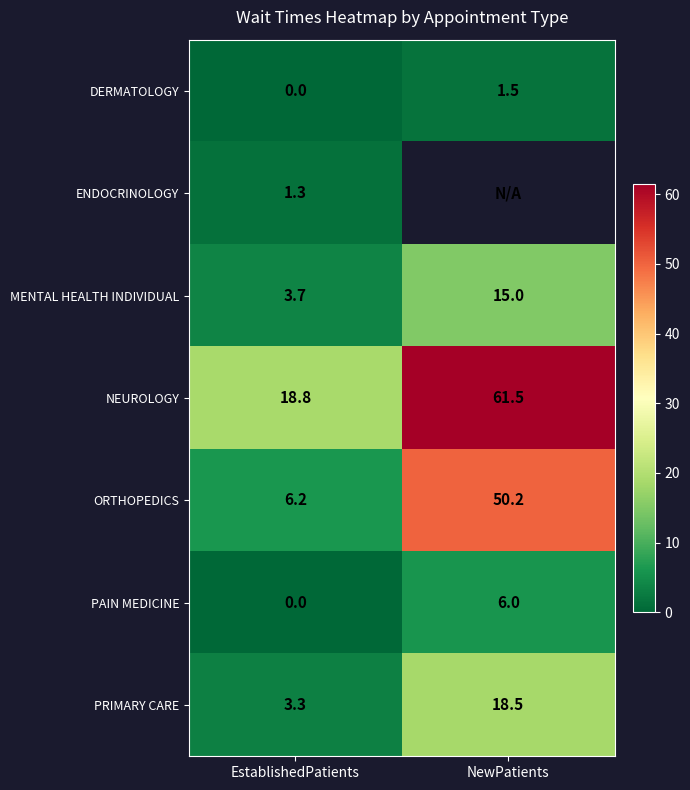

What is the sum of all MENTAL HEALTH INDIVIDUAL values?

18.7